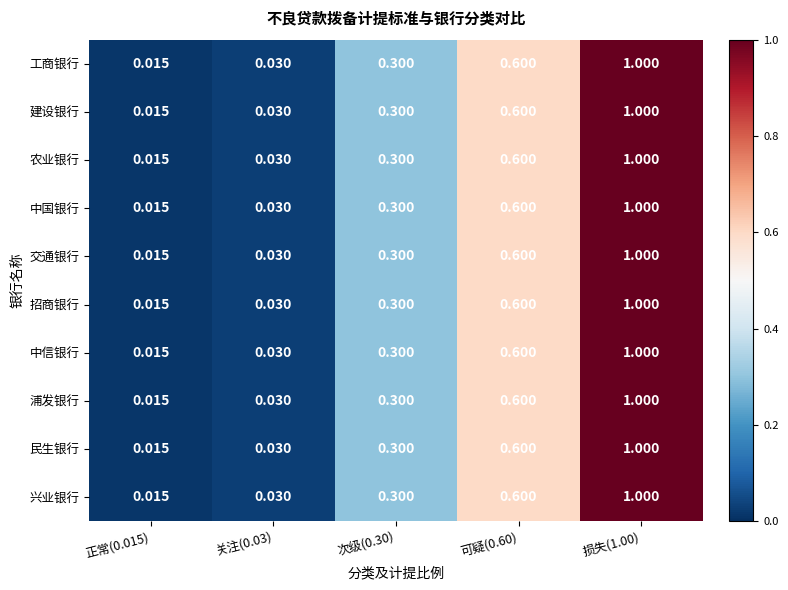

What is the total value across all series at 关注(0.03)?

0.3